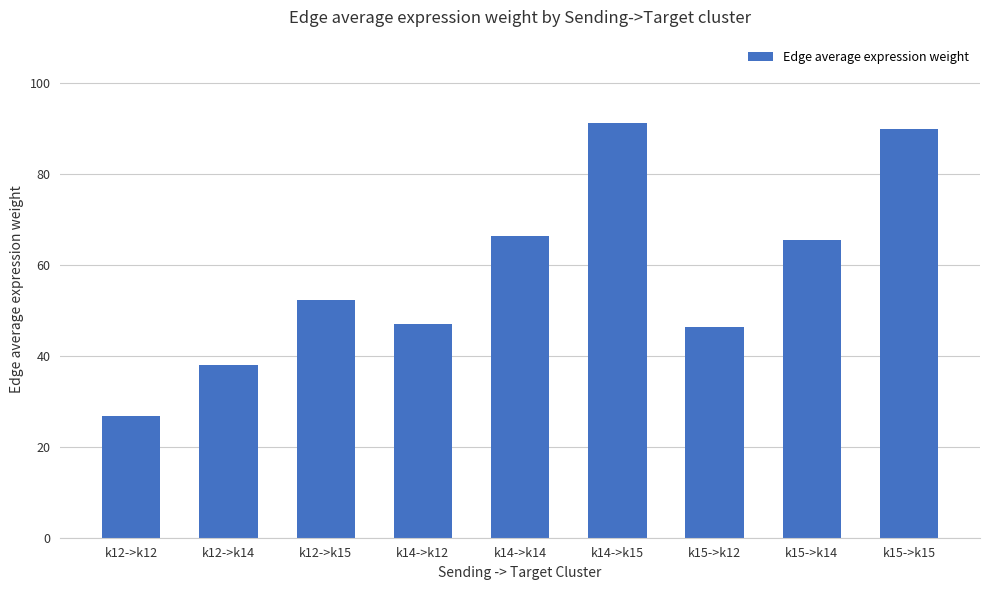

How many data points are less than 52?

4